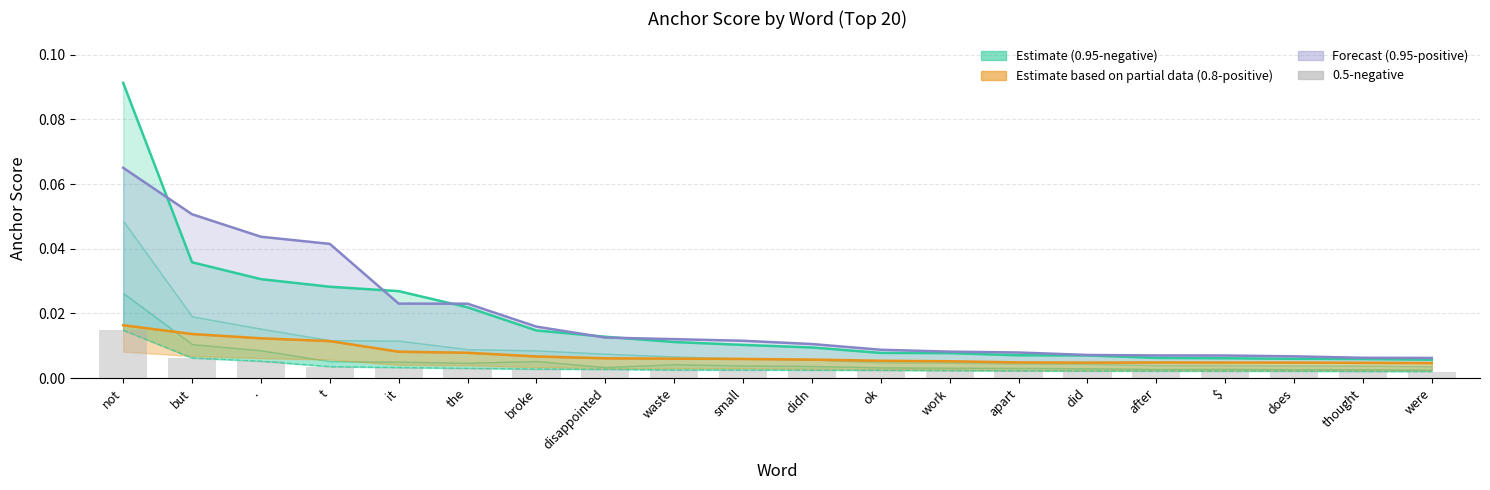

Are the bars horizontal?

No